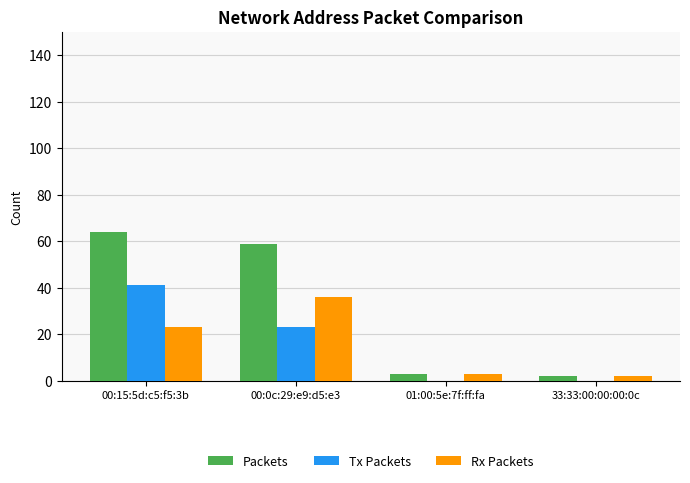

The Tx Packets series shows -14 at 01:00:5e:7f:ff:fa. True or false?

False